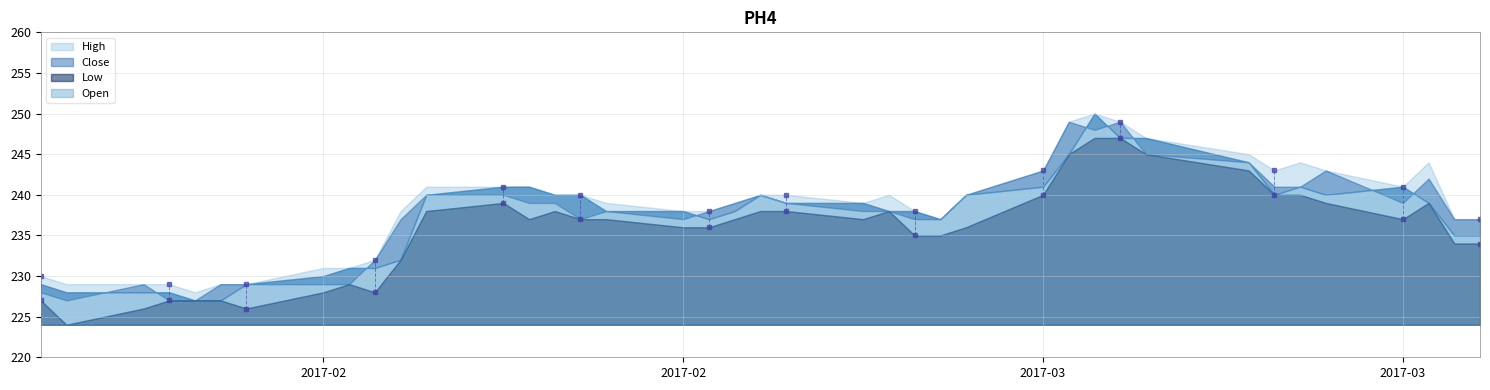

Which has a higher value, 0 or 10?

10